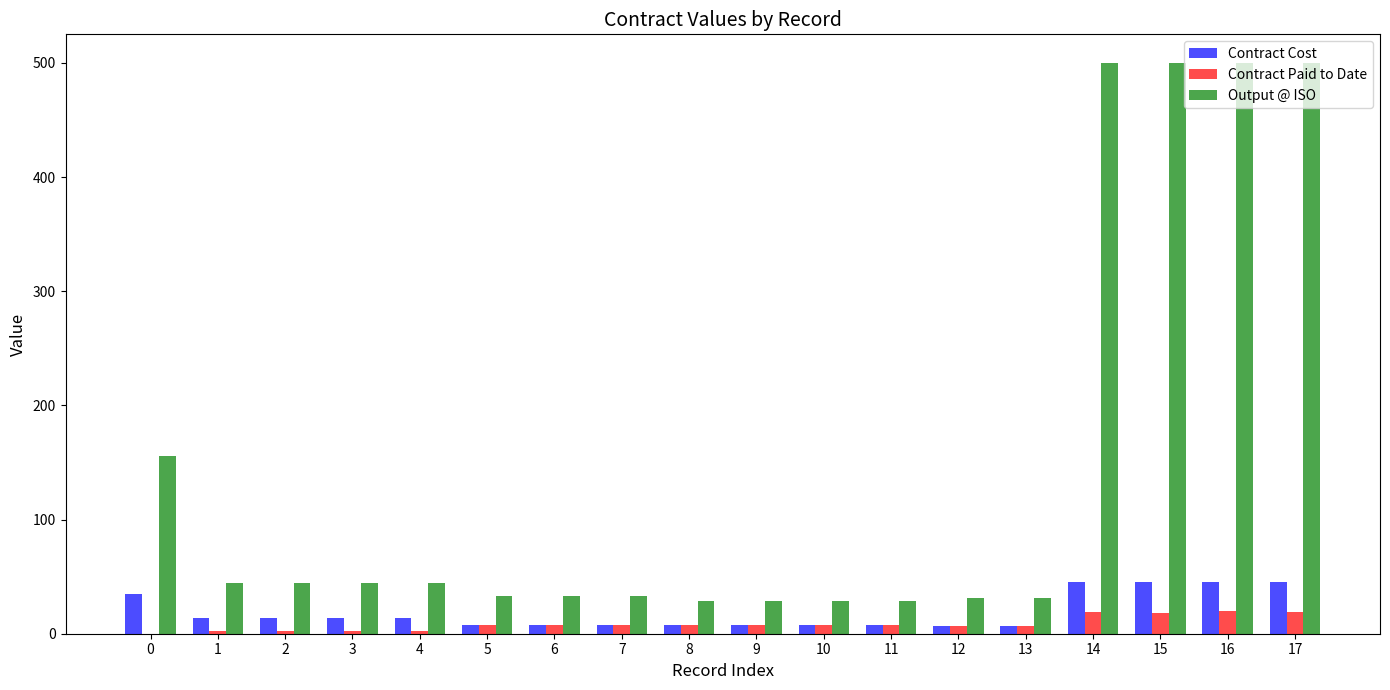

Are the bars grouped side by side (vs. stacked)?

Yes